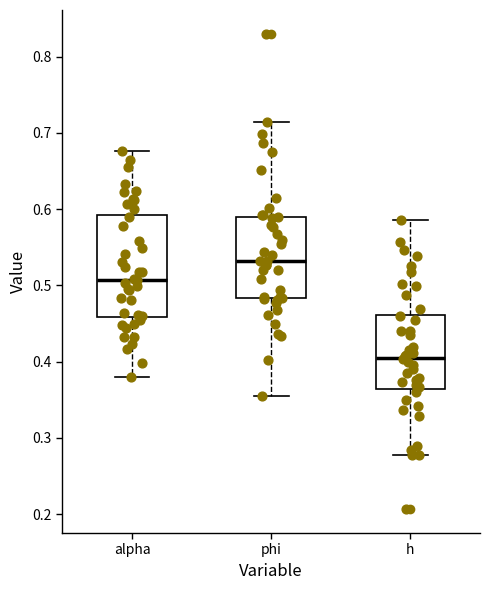

Where does the median line of the box for alpha sit on the y-axis? The values are not printed on the chart, so give them approximately, as read against the axis.

0.51